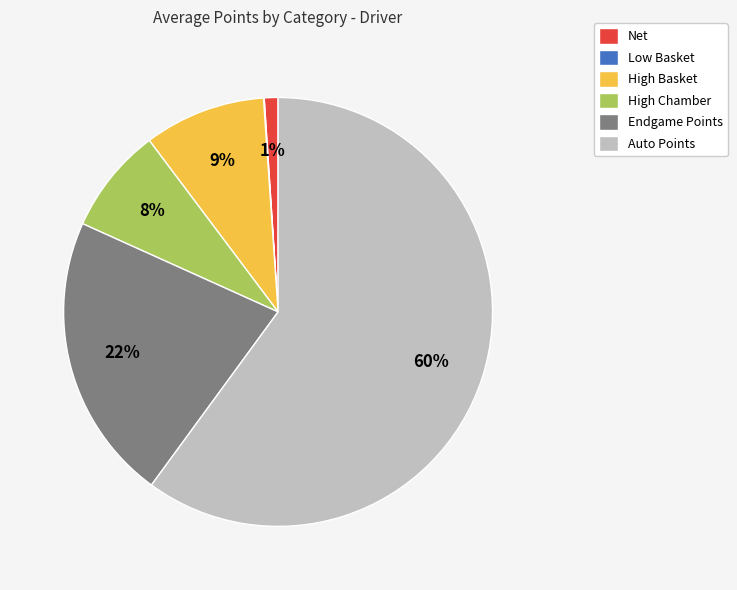

True or false: High Basket accounts for 9% of the total.

True